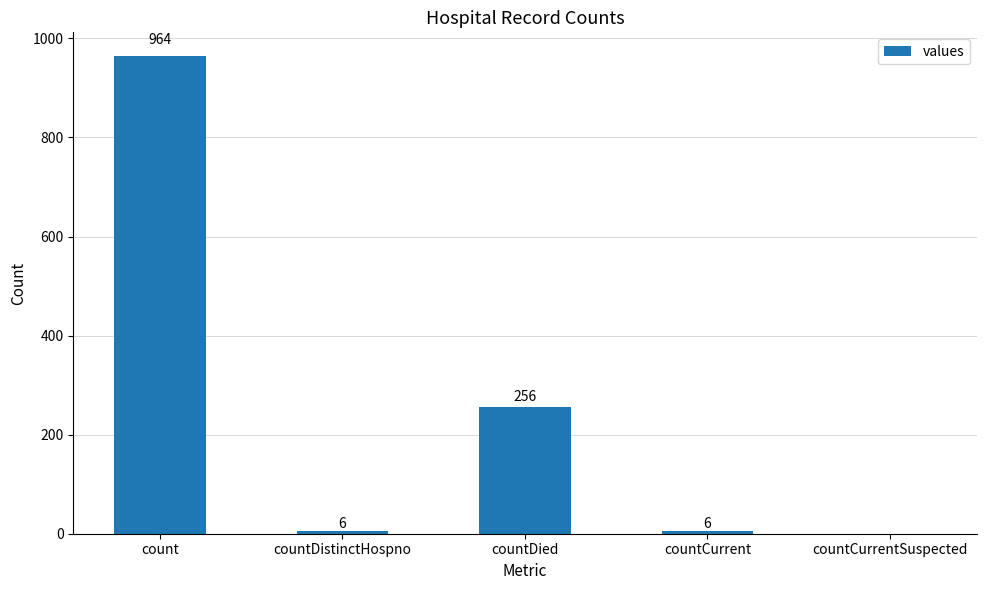

What is the greatest value displayed?

964